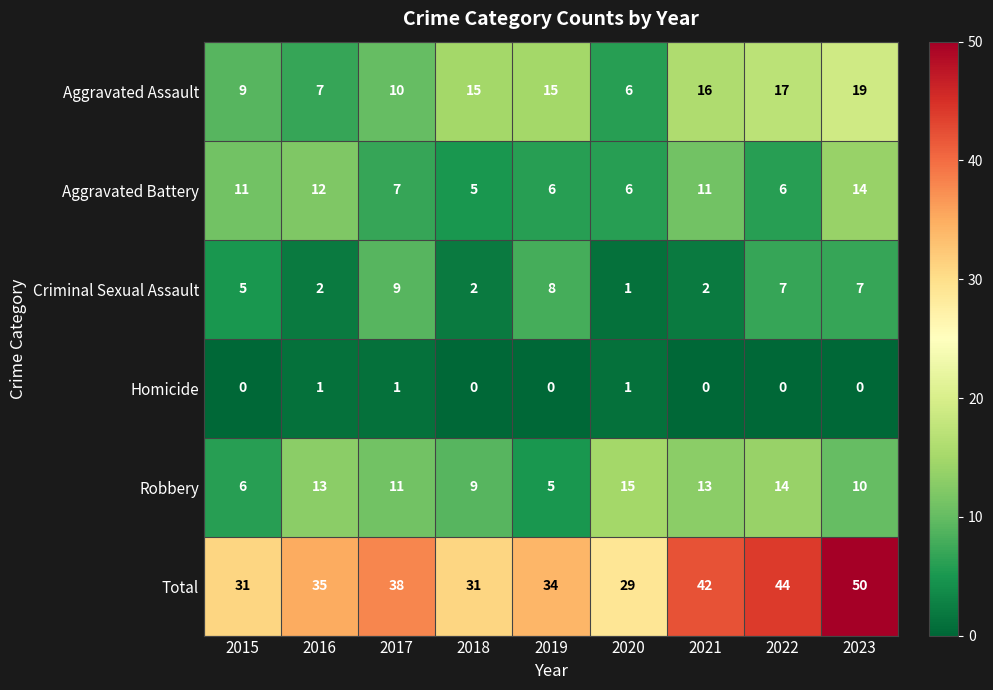

True or false: Homicide has a value of 0 at 2020.

False